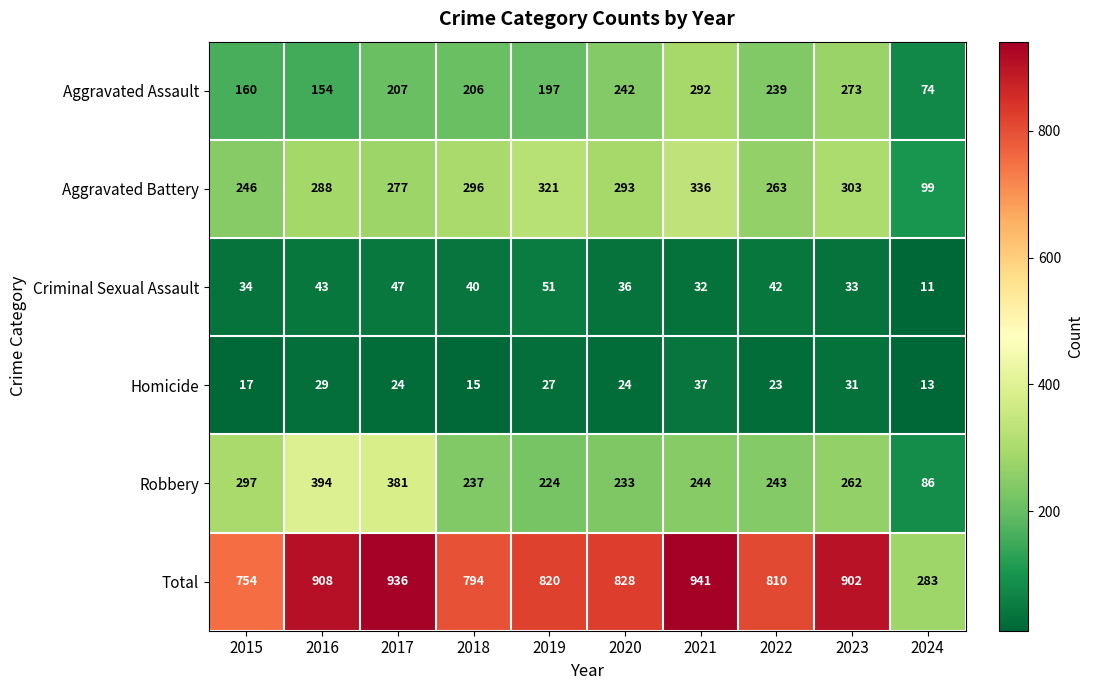

What value does the Criminal Sexual Assault series have at 2023, to the nearest 5?

35